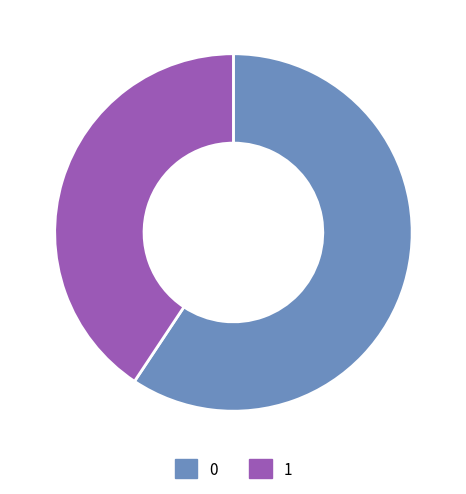

How many slices are in this pie chart?

2